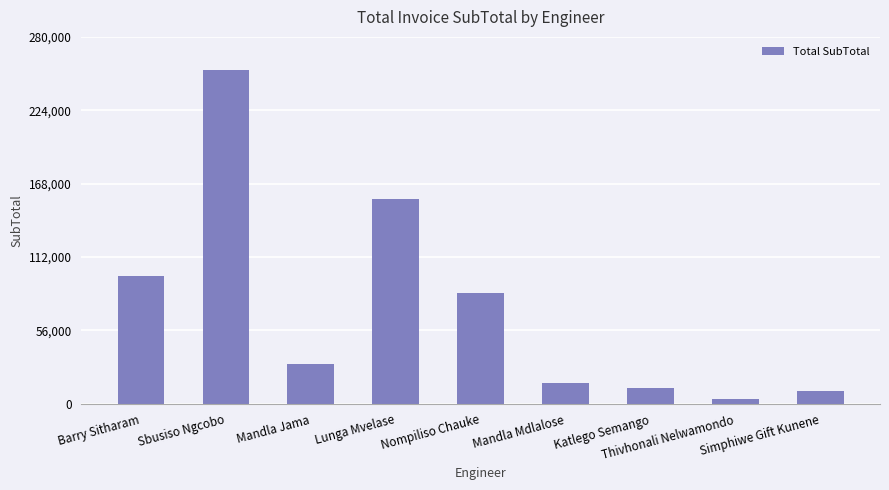

What is the sum of all values?

665881.8